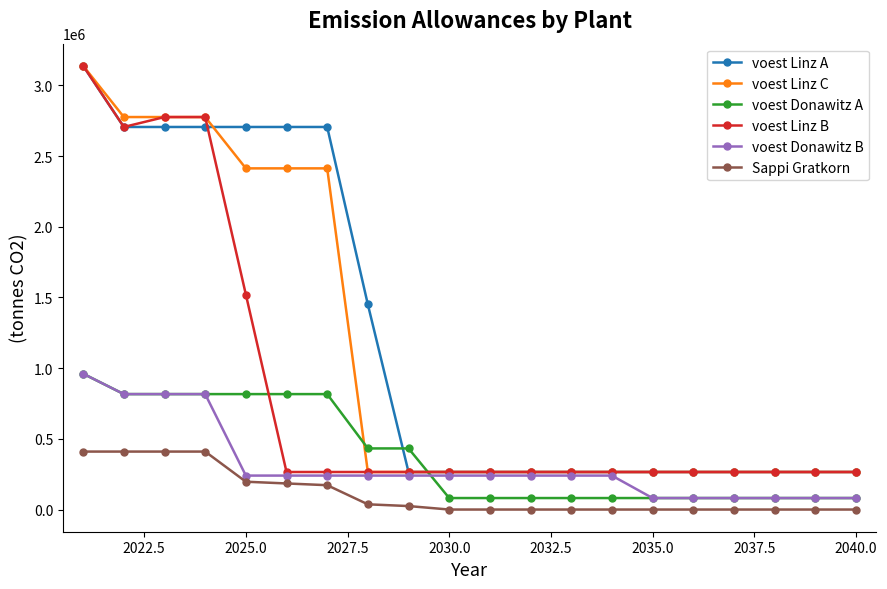

True or false: voest Linz B and voest Donawitz A cross at least once.

True